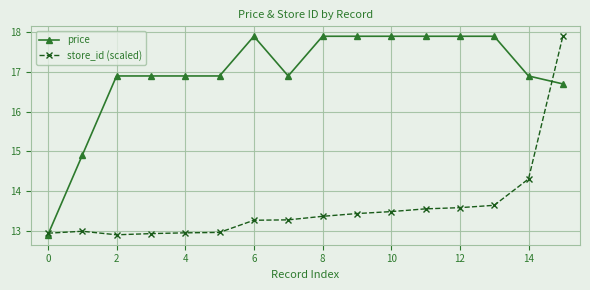

What is the value of the store_id (scaled) point at the 15th from the left?

14.3